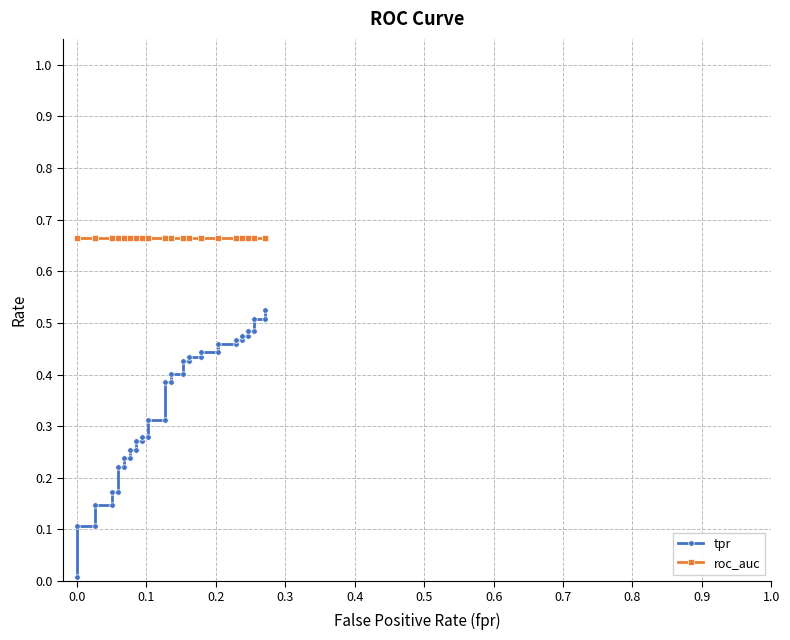

Reading left to right, list all the values displayed in this chart.

tpr: 0.0	0.1	0.1	0.1	0.1	0.2	0.2	0.2	0.2	0.2	0.2	0.3	0.3	0.3	0.3	0.3	0.3	0.3	0.3	0.4	0.4	0.4	0.4	0.4	0.4	0.4	0.4	0.4	0.4	0.5	0.5	0.5	0.5	0.5	0.5	0.5	0.5	0.5	0.5	0.5
roc_auc: 0.7	0.7	0.7	0.7	0.7	0.7	0.7	0.7	0.7	0.7	0.7	0.7	0.7	0.7	0.7	0.7	0.7	0.7	0.7	0.7	0.7	0.7	0.7	0.7	0.7	0.7	0.7	0.7	0.7	0.7	0.7	0.7	0.7	0.7	0.7	0.7	0.7	0.7	0.7	0.7